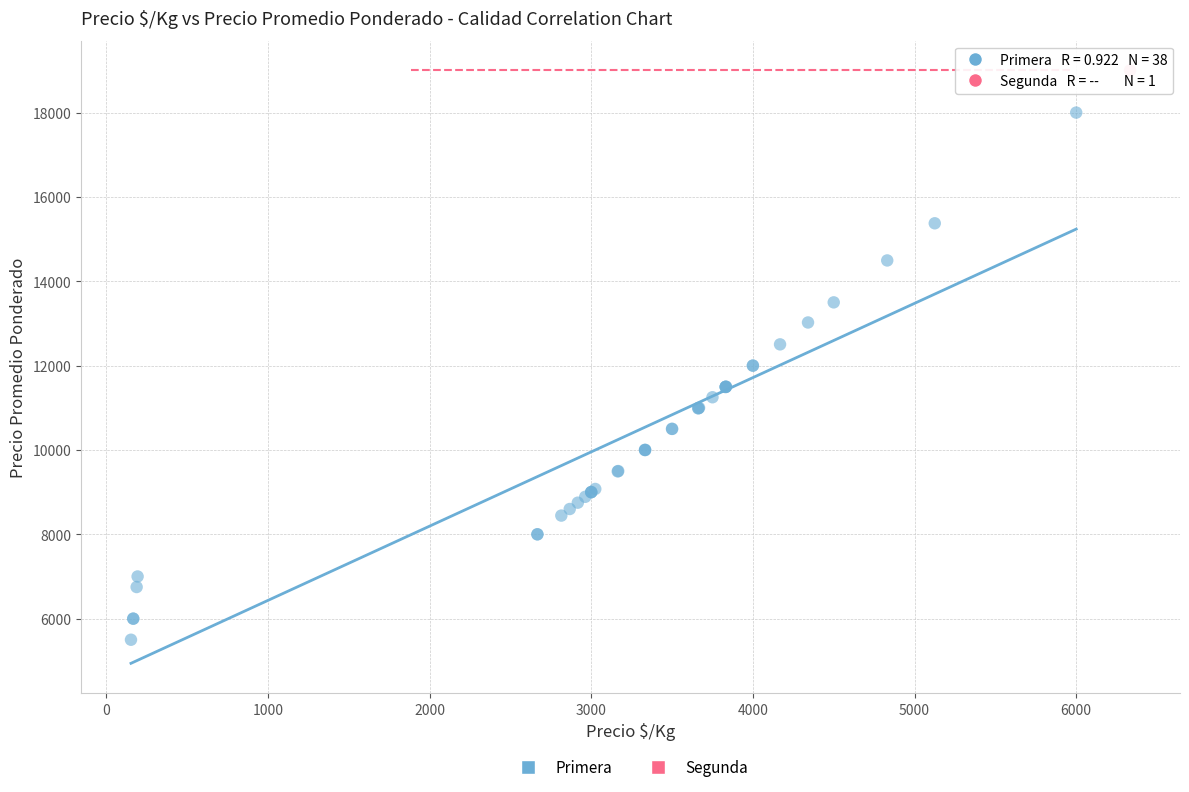

What are all the series names shown in the legend?

Primera, Segunda